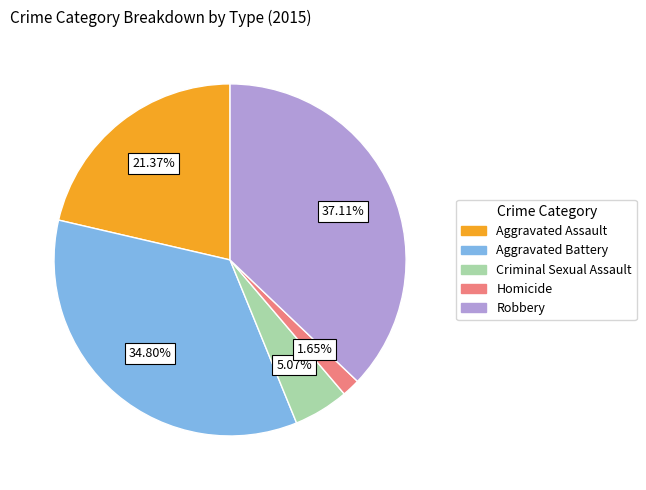

To the nearest percent, what is the difference between the largest and smallest slice percentages?

35%